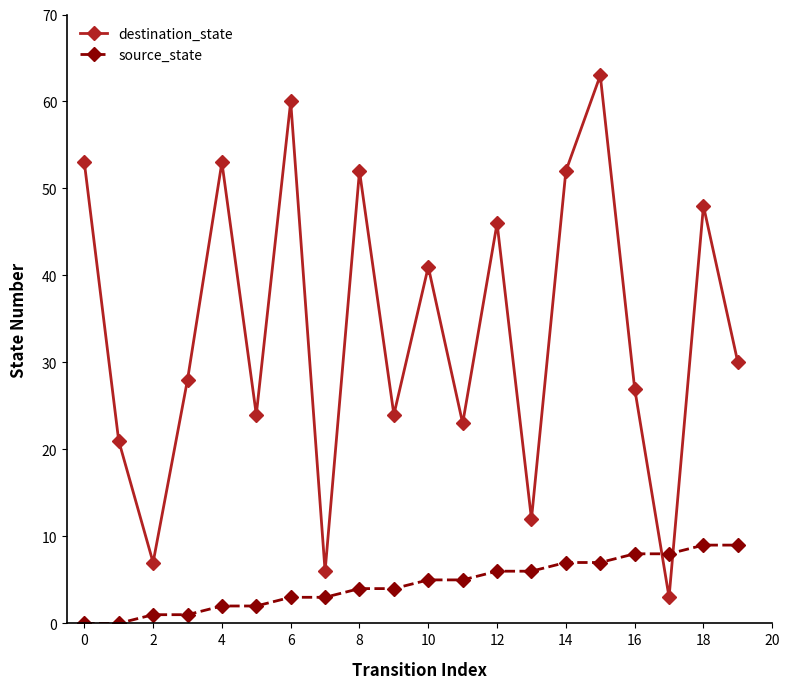

How many lines are shown in the chart?

2